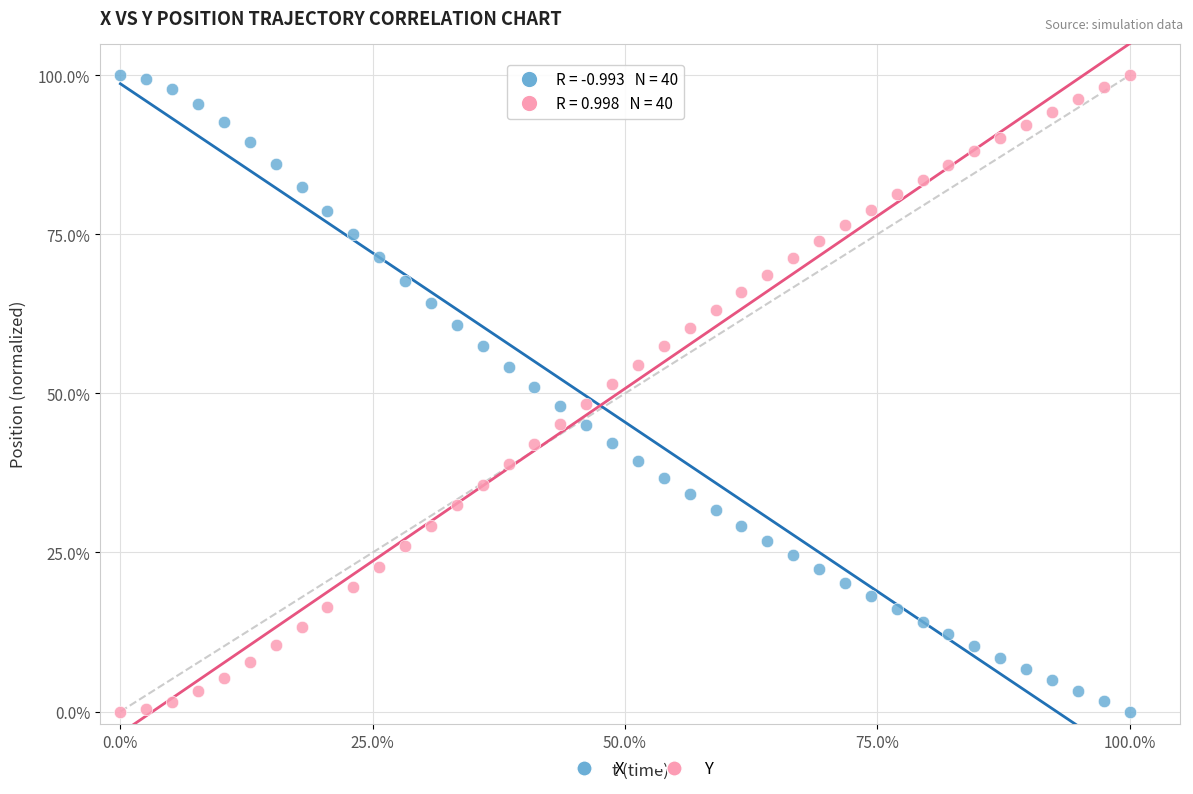

What is the X range (max minus min) for the scatter plot?

100.0